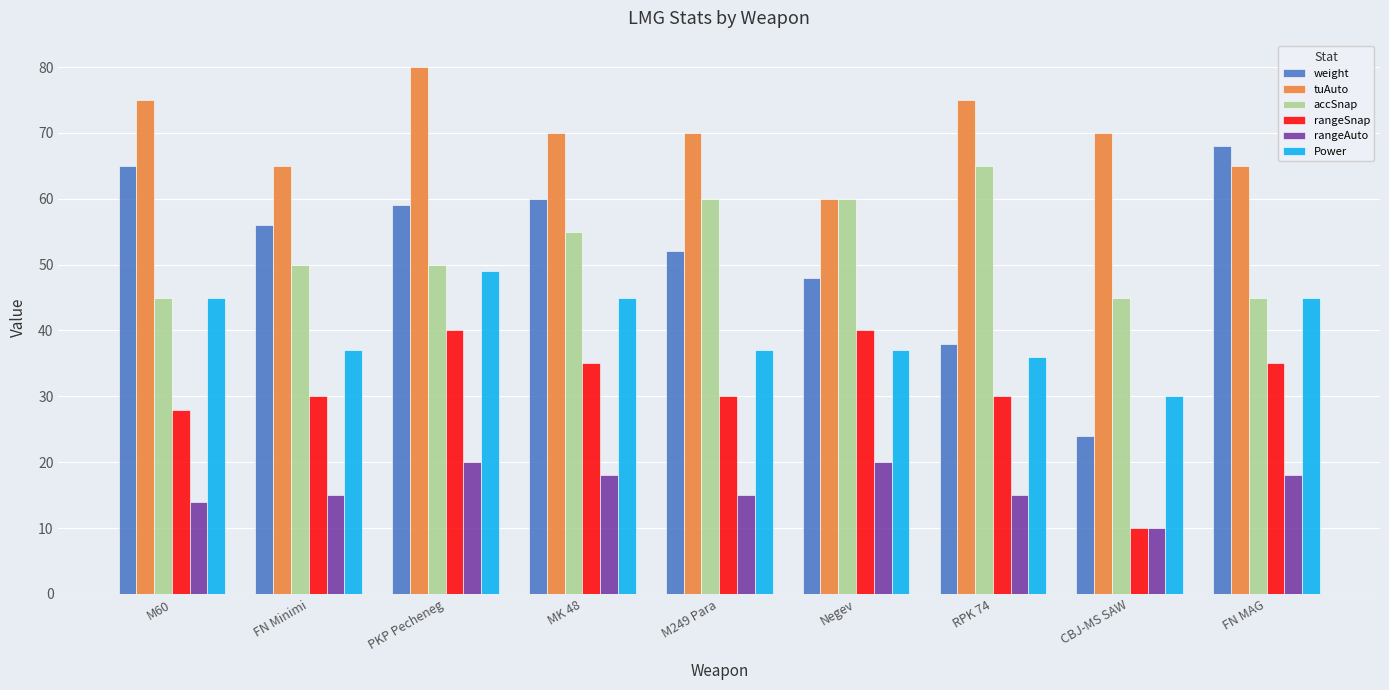

Which series has the largest range (max minus min)?

weight